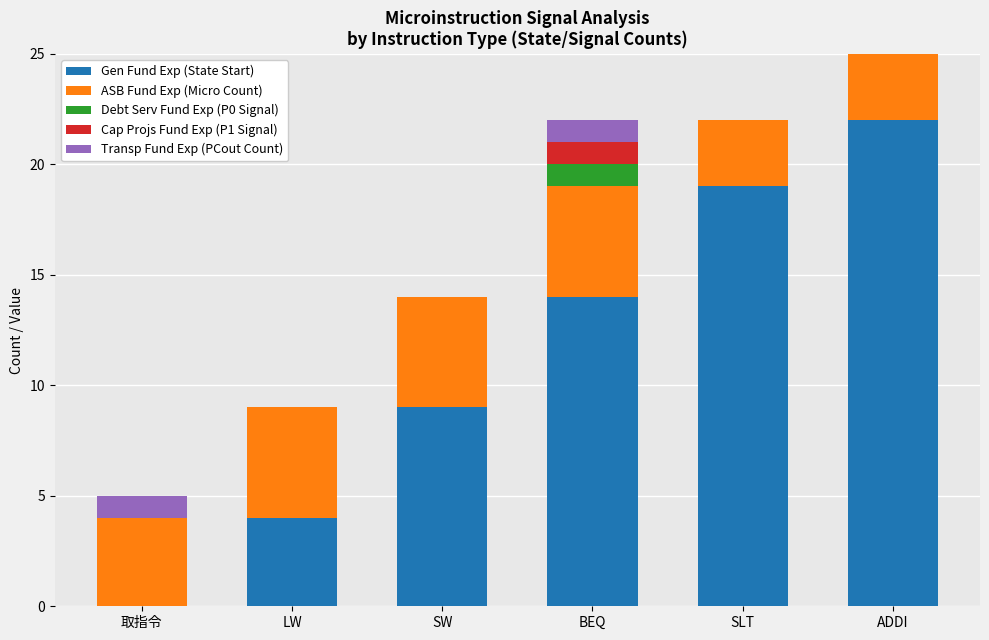

At which category is the sum across all series the highest?

ADDI